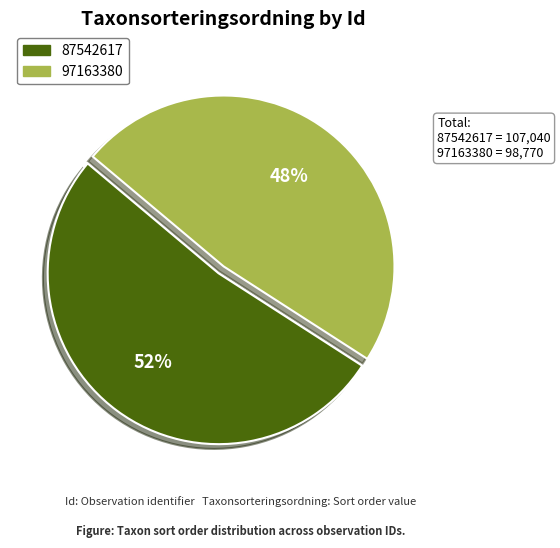

Which category accounts for the majority?

87542617